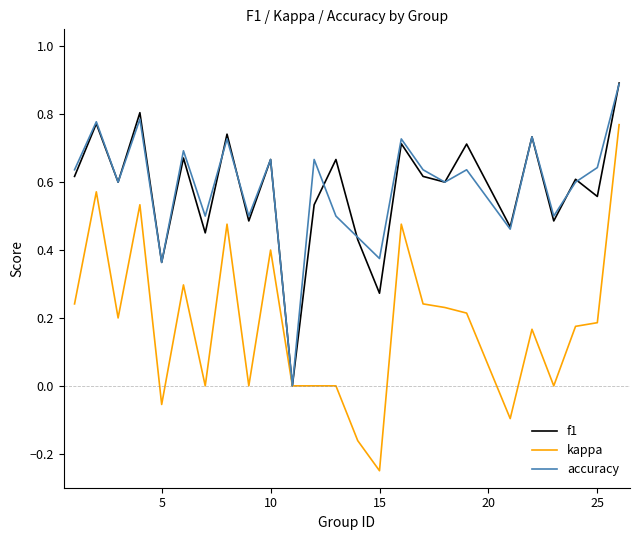

What is the highest value of the f1 series?

0.9